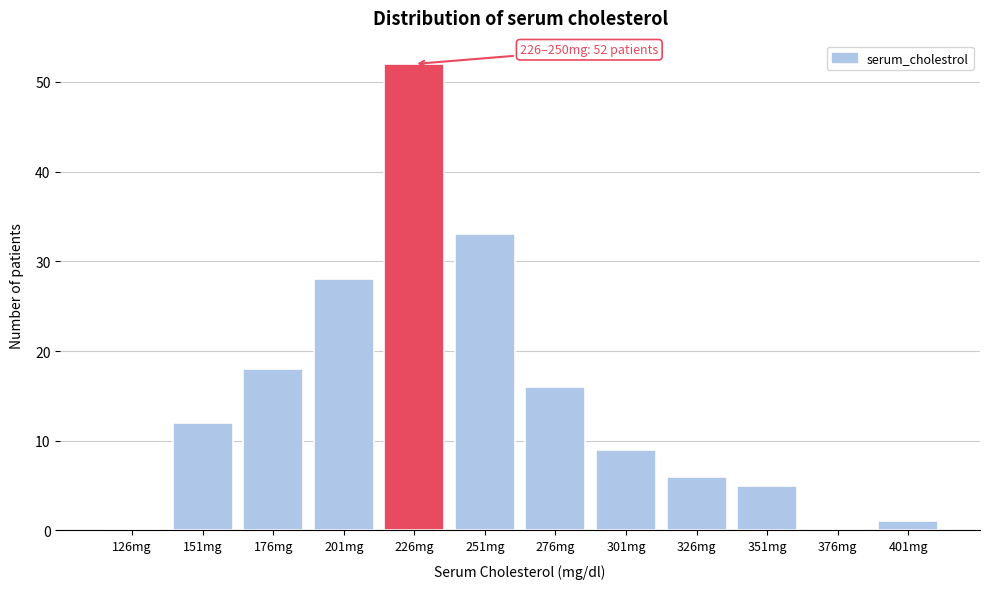

Reading left to right, extract all data points from this chart.

126mg=0	151mg=12	176mg=18	201mg=28	226mg=52	251mg=33	276mg=16	301mg=9	326mg=6	351mg=5	376mg=0	401mg=1